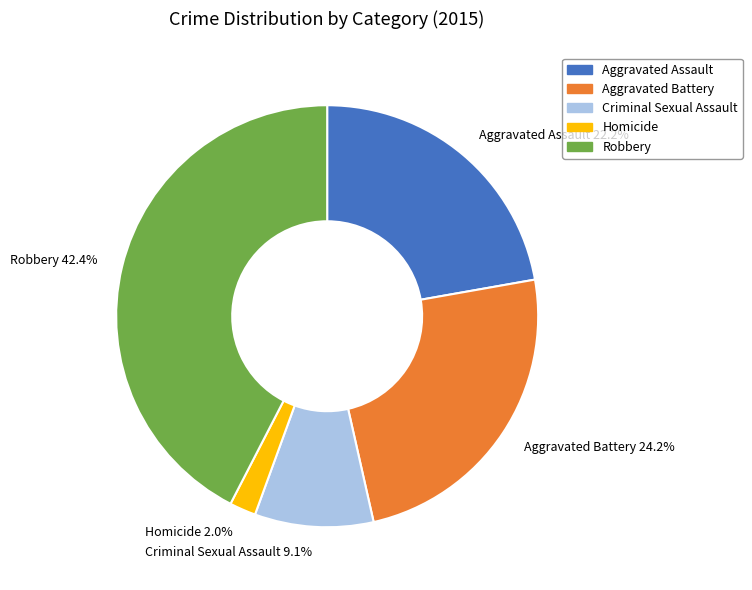

Rank the categories by value from highest to lowest.

Robbery, Aggravated Battery, Aggravated Assault, Criminal Sexual Assault, Homicide